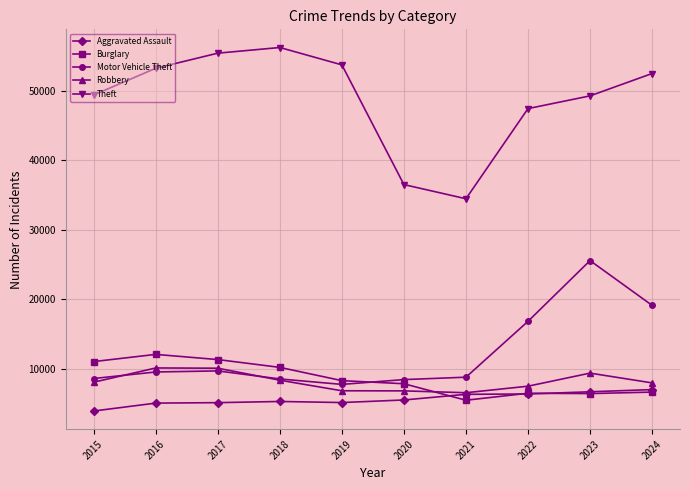

The Robbery series shows 4662 at 2022. True or false?

False